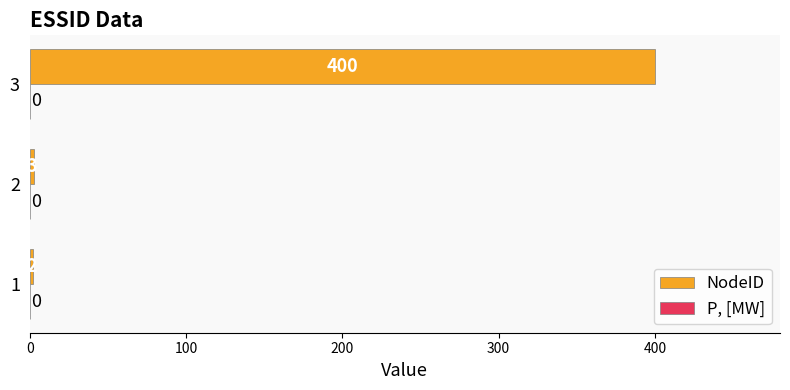

What is the change in value from 1 to 2?

+1